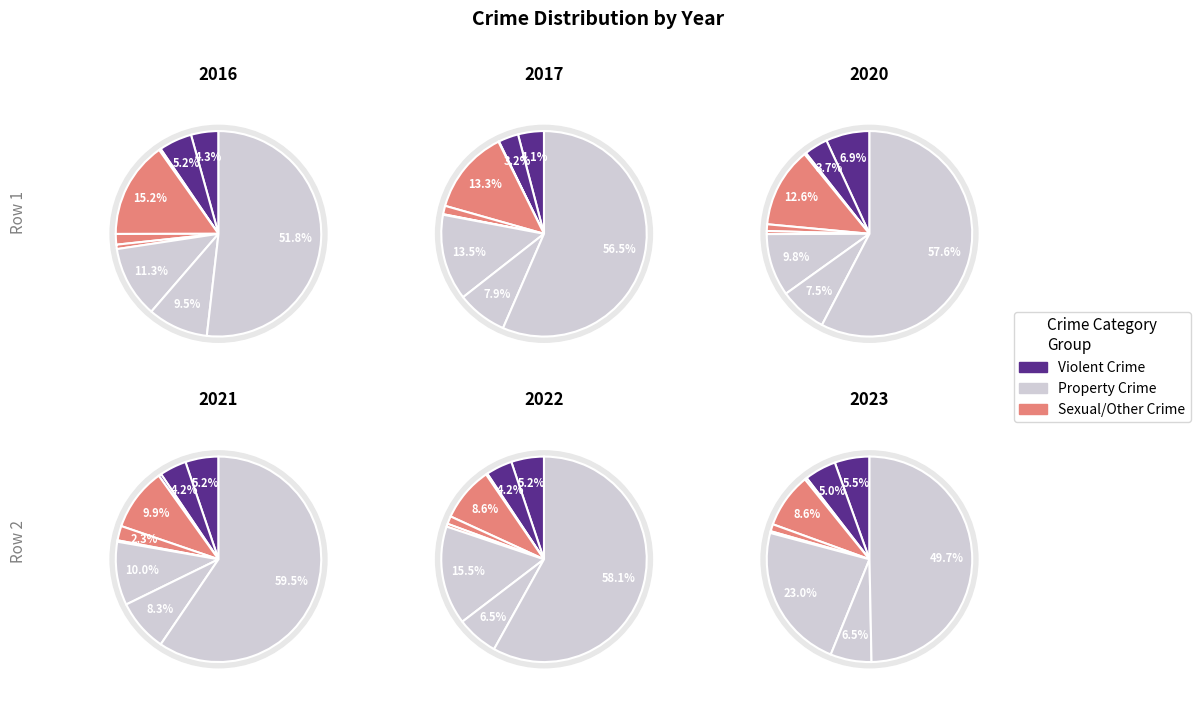

What is the spread (max minus min) of values at 7?

21